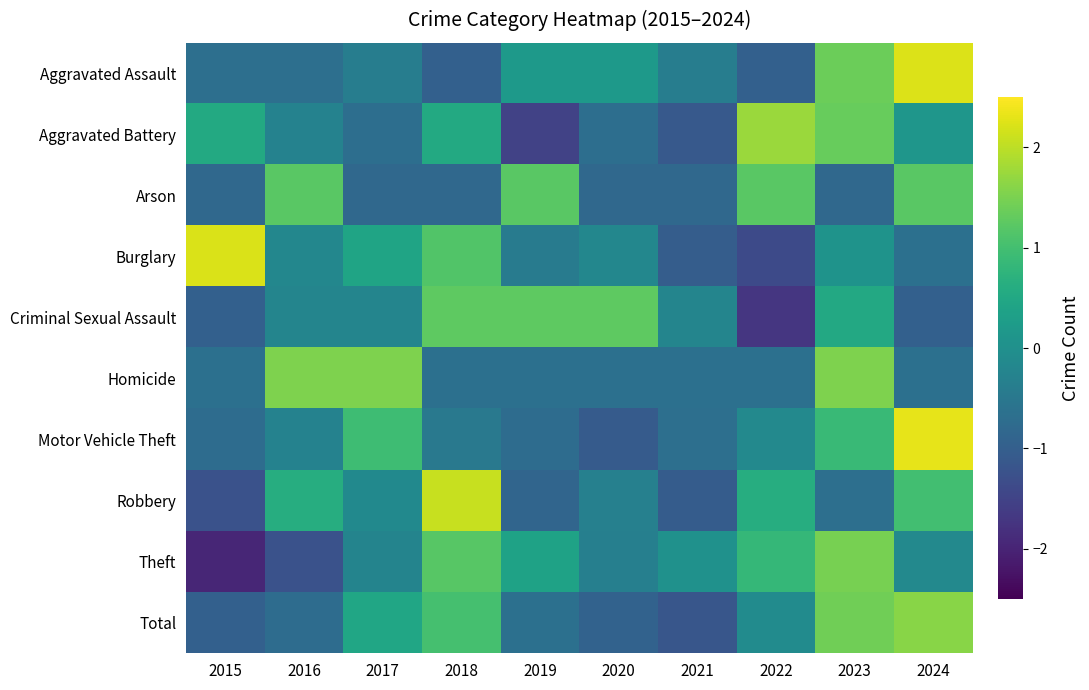

Between 2019 and 2022, which is larger?

2019